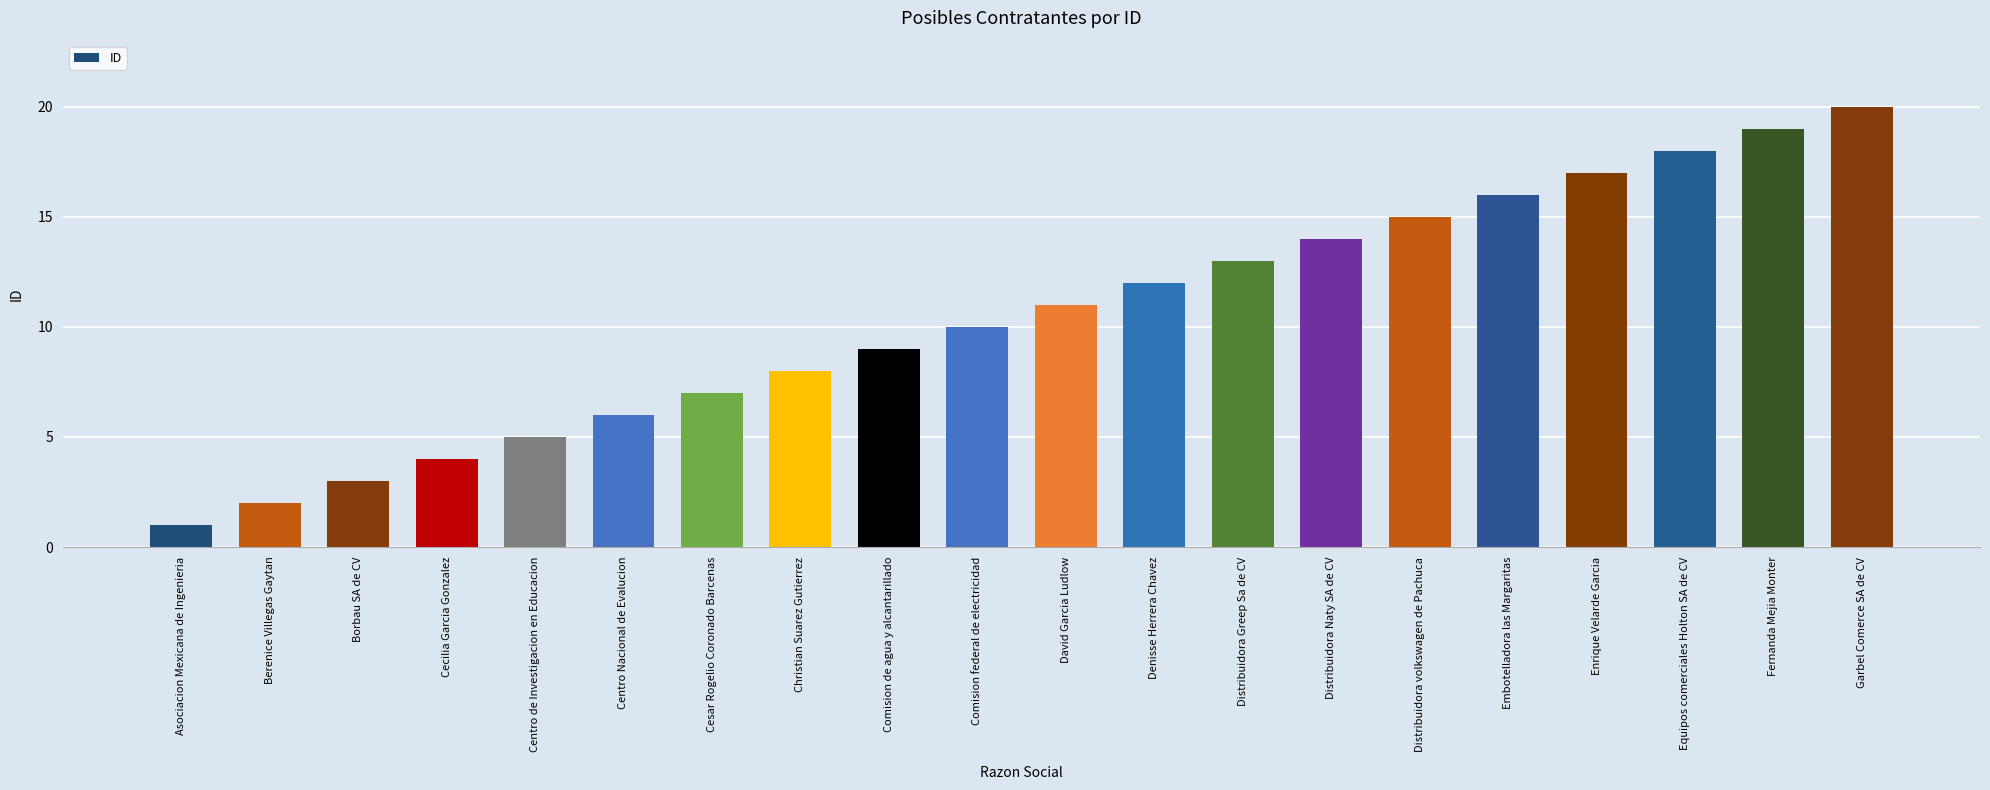

How many data points are less than 11?

10